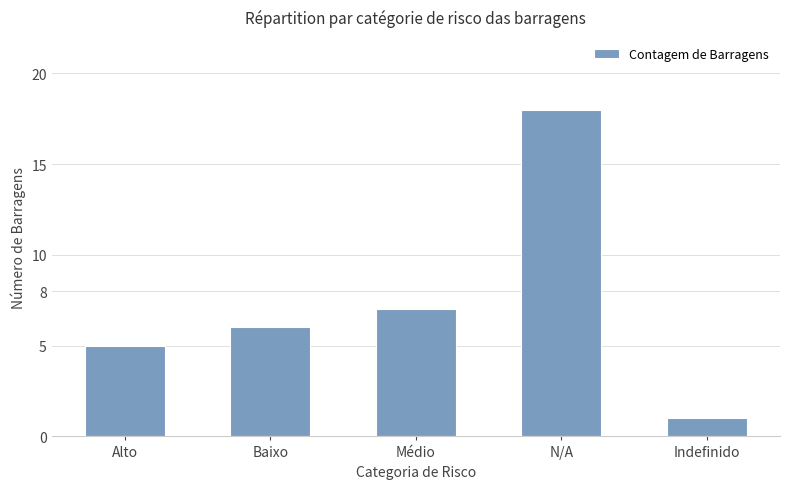

What is the label of the 2nd bar from the right?

N/A